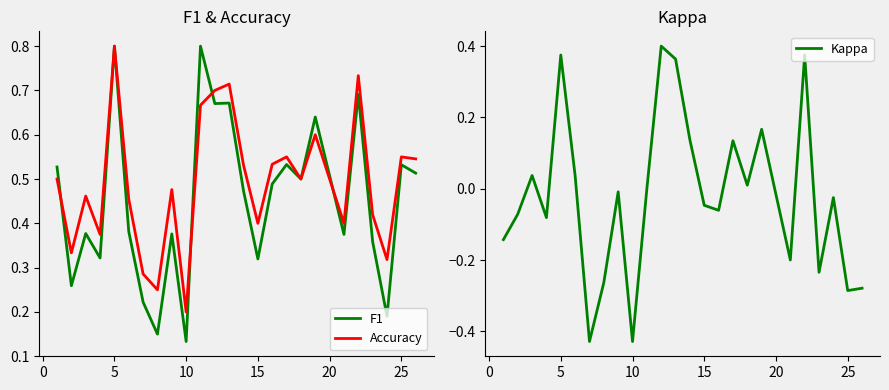

What is the maximum value shown in the chart?

0.8